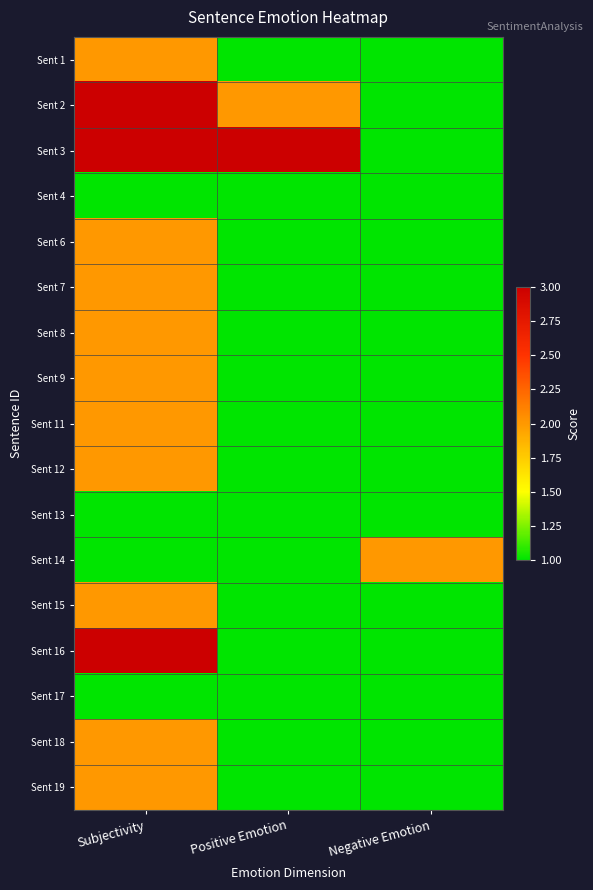

Which series has the largest total across all categories?

Sent 3